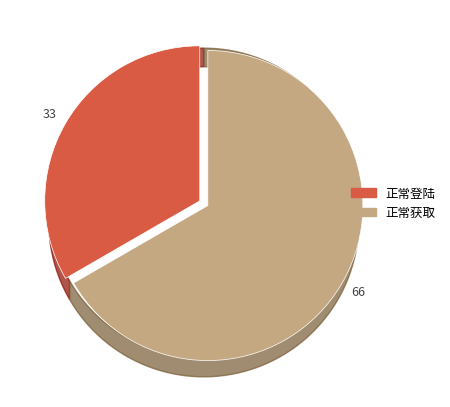

What percentage is the 正常获取 slice, to the nearest percent?

67%